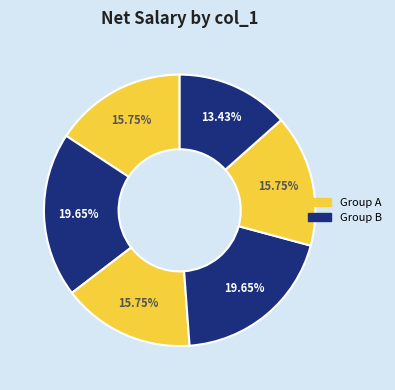

To the nearest percent, what is the difference between the largest and smallest slice percentages?

6%